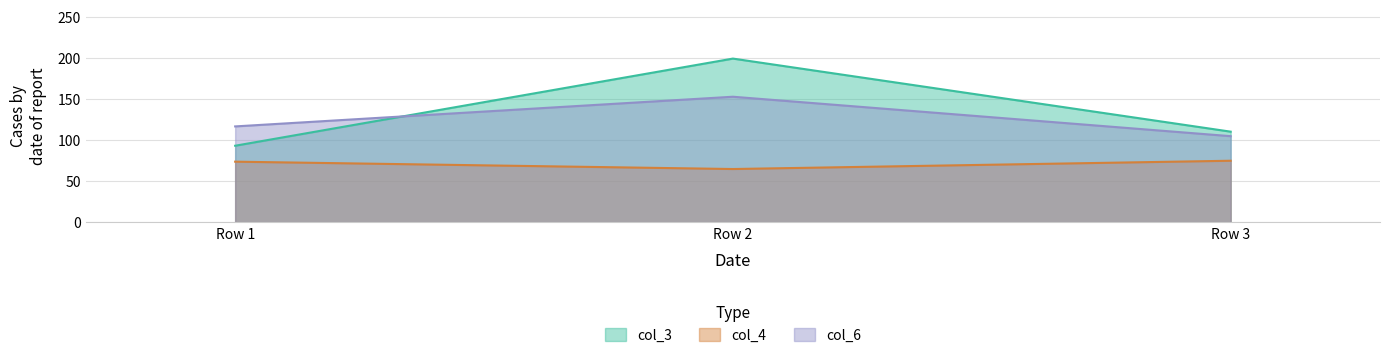

At which category is the sum across all series the highest?

Row 2